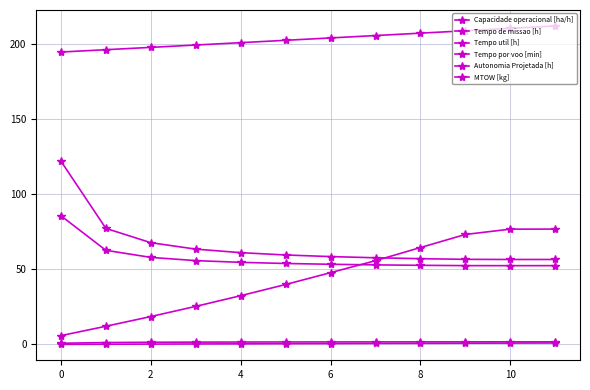

Which category has the highest value across all series?

11